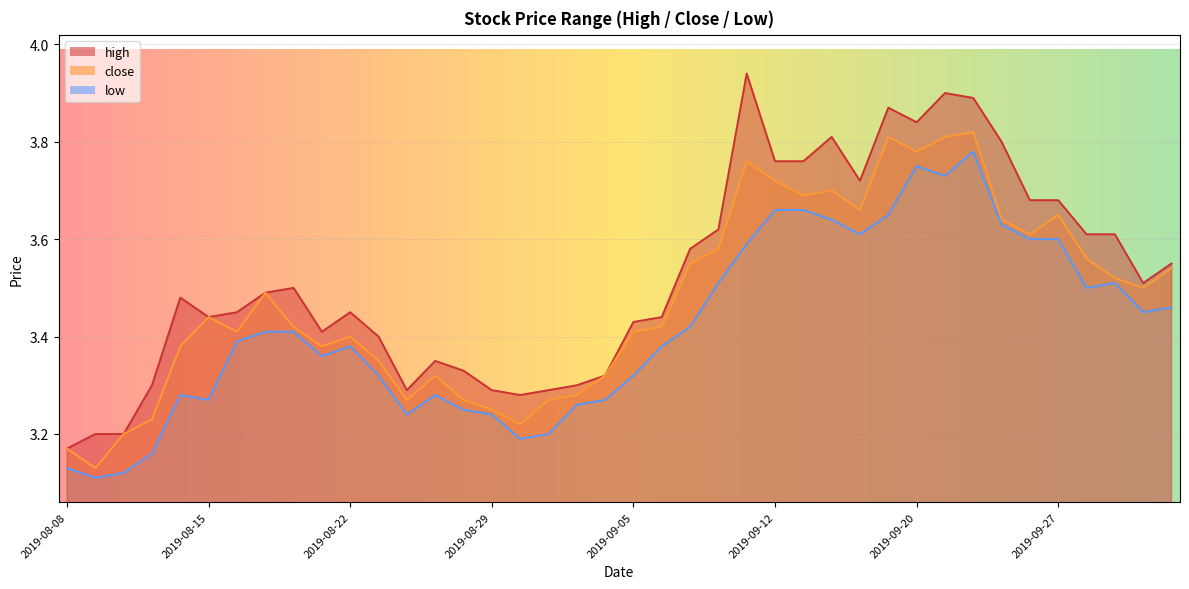

Is it true that close equals 3.2 at 2019-08-13?

True